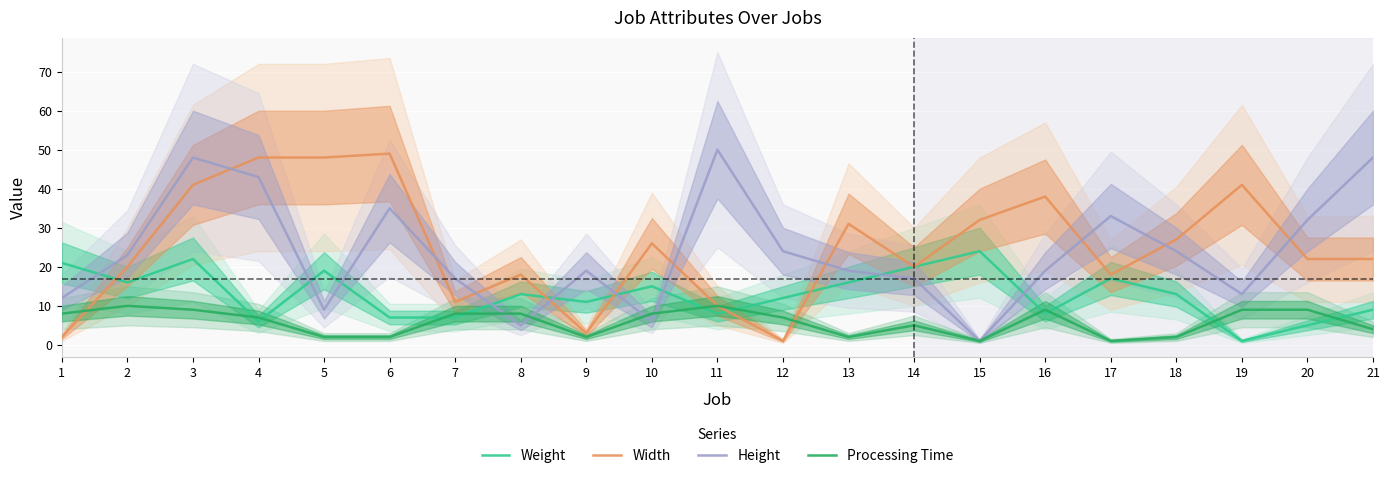

What is the minimum value for Processing Time?

1